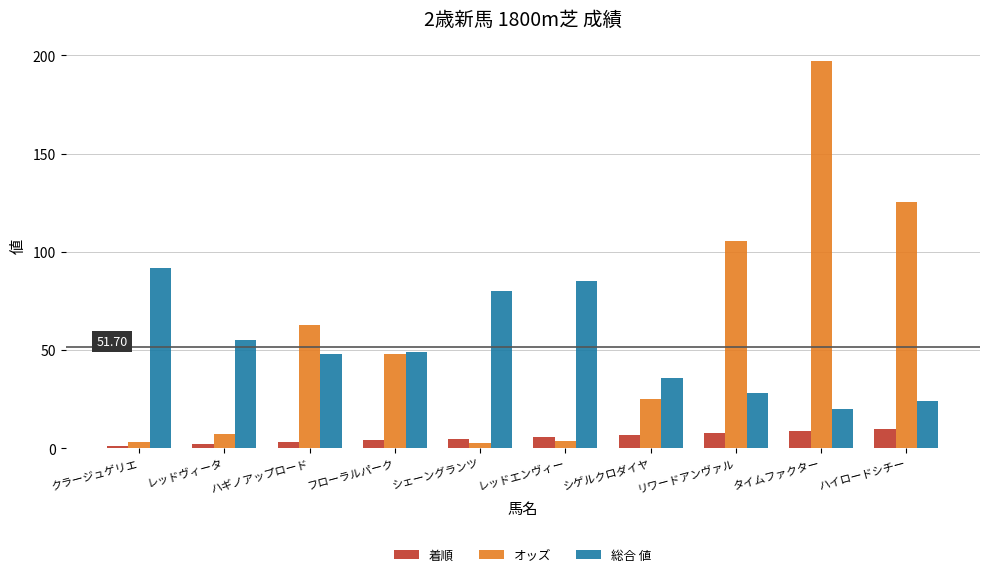

What is the average value of the オッズ series?

58.0